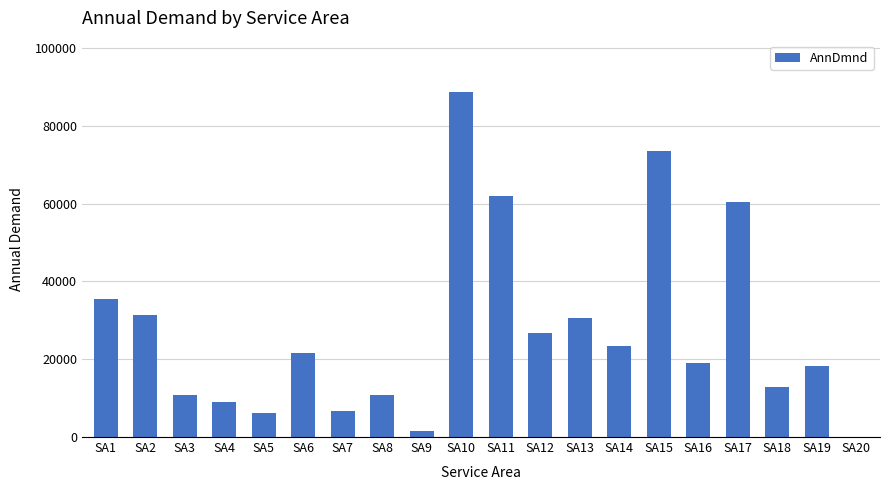

What is the change in value from SA10 to SA19?

-70400